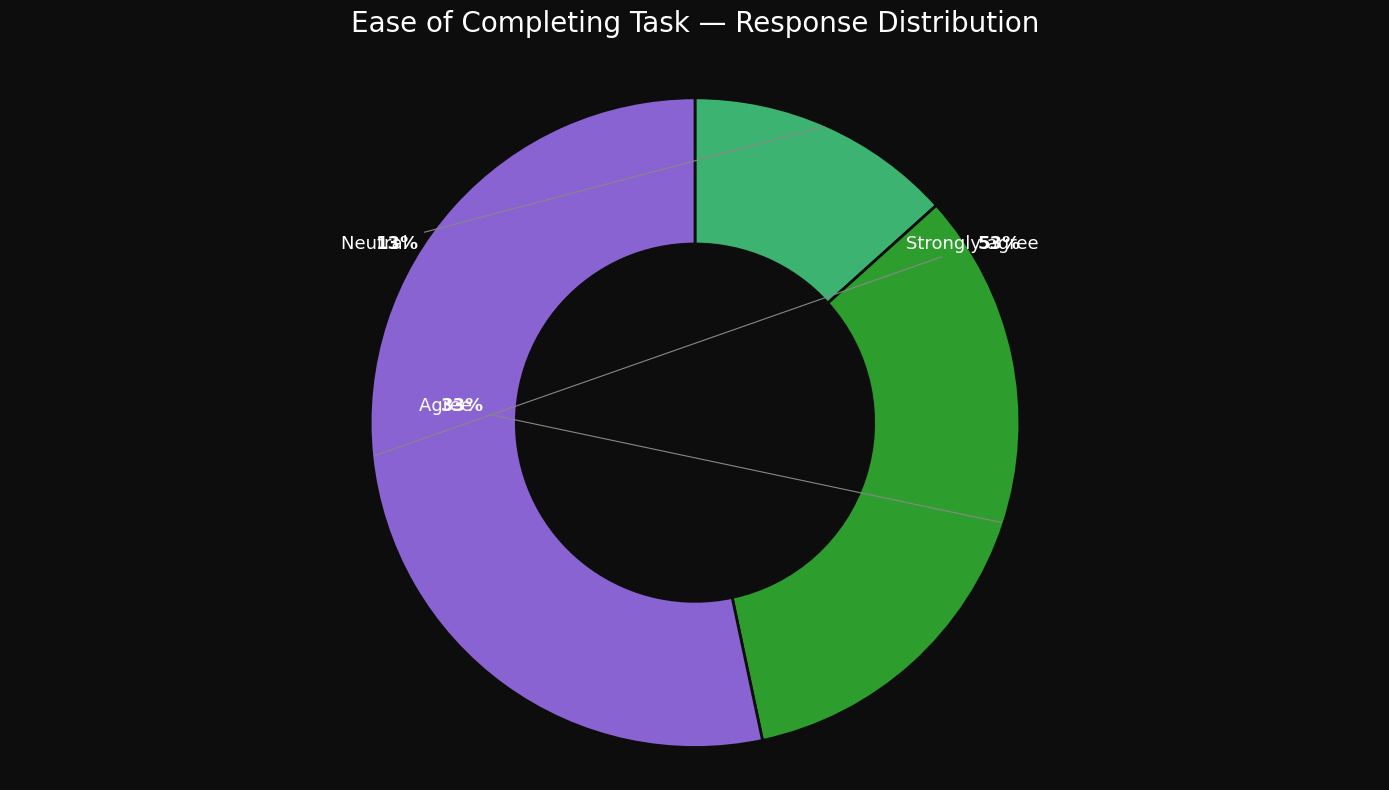

Combined, do Disagree and Strongly agree account for over 50%?

Yes